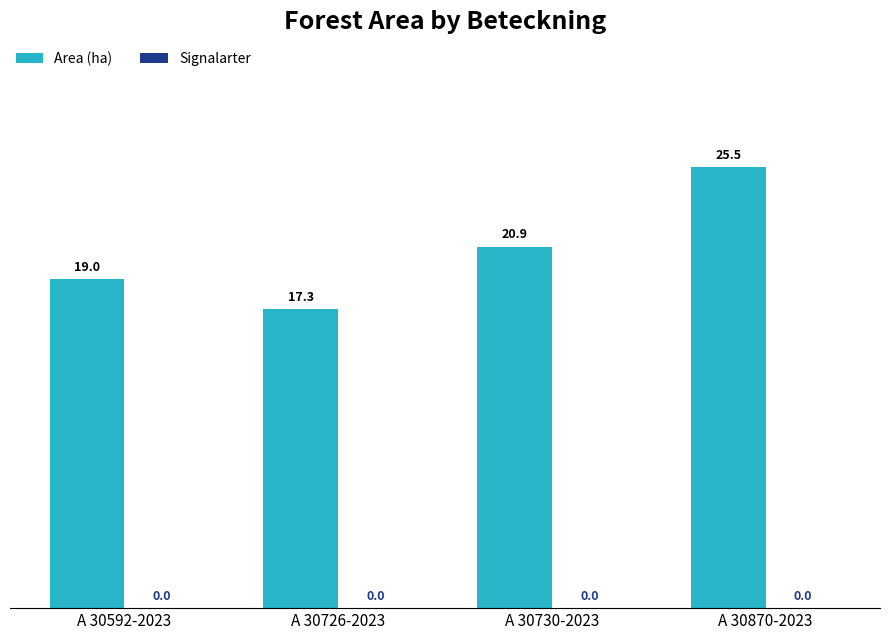

What is the minimum value shown in the chart?

17.3